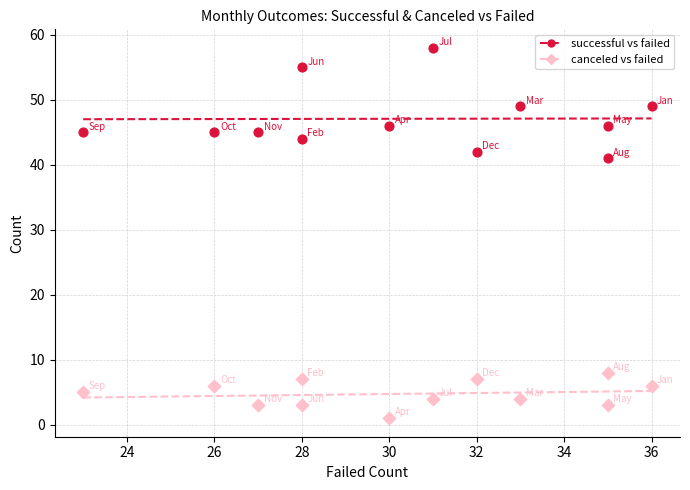

Which series contains the highest Y value?

successful vs failed